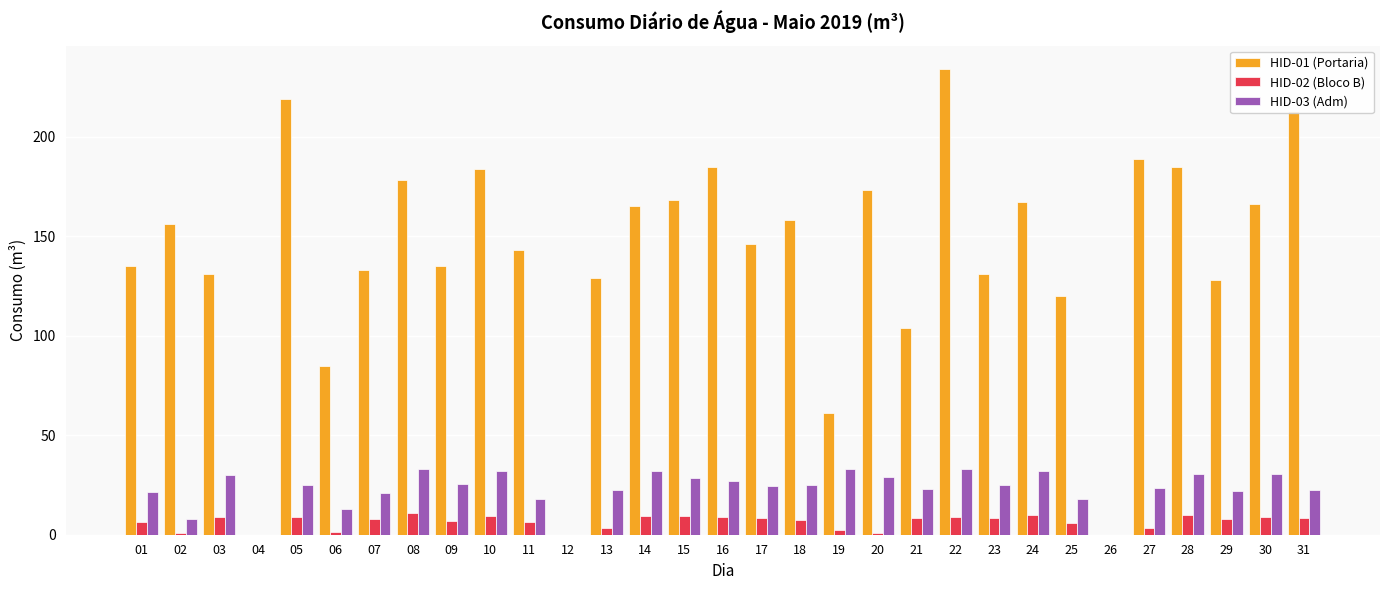

Which category has the highest value across all series?

22